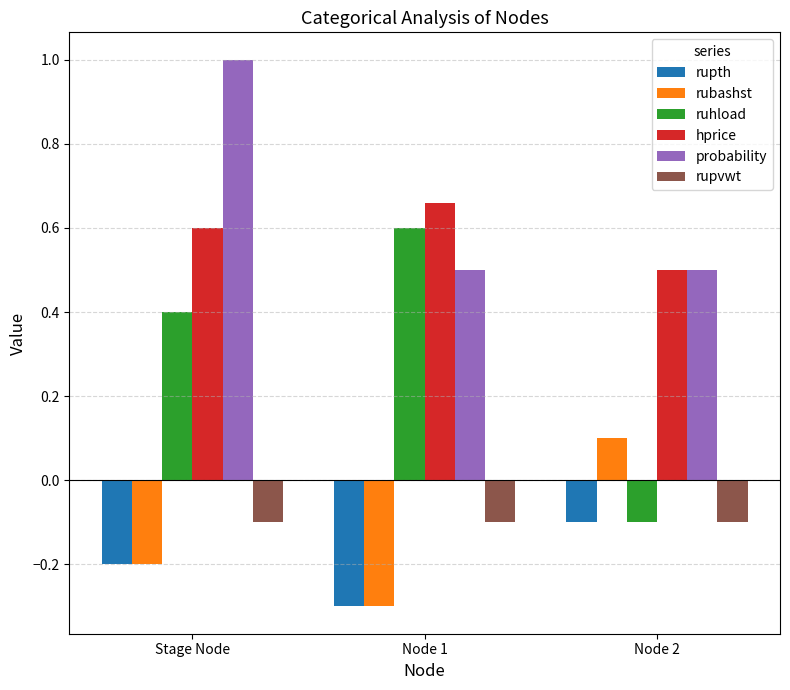

Rank the categories by rubashst value from lowest to highest.

Node 1, Stage Node, Node 2